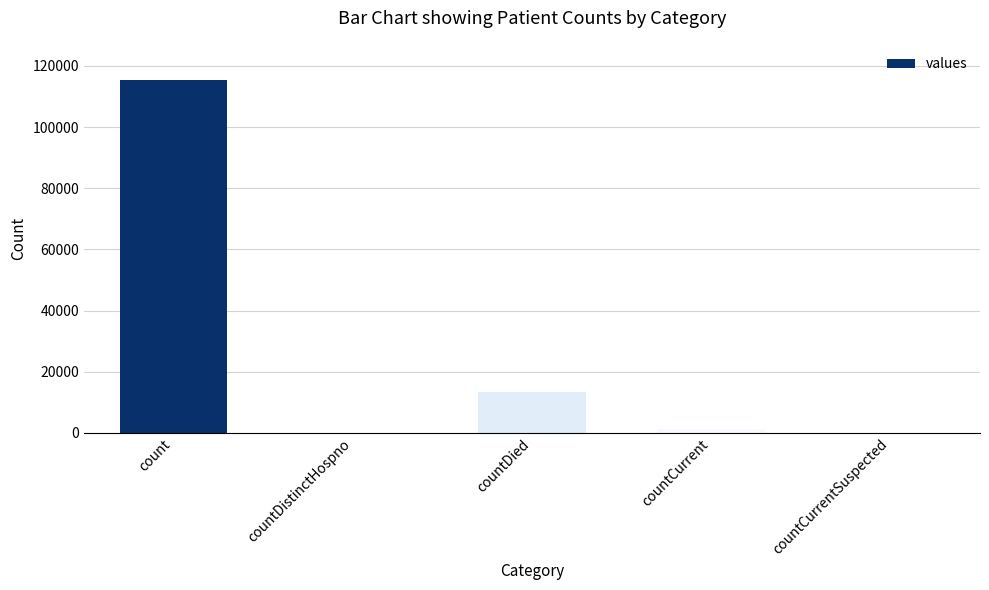

True or false: the data shows -44071 at countDistinctHospno.

False